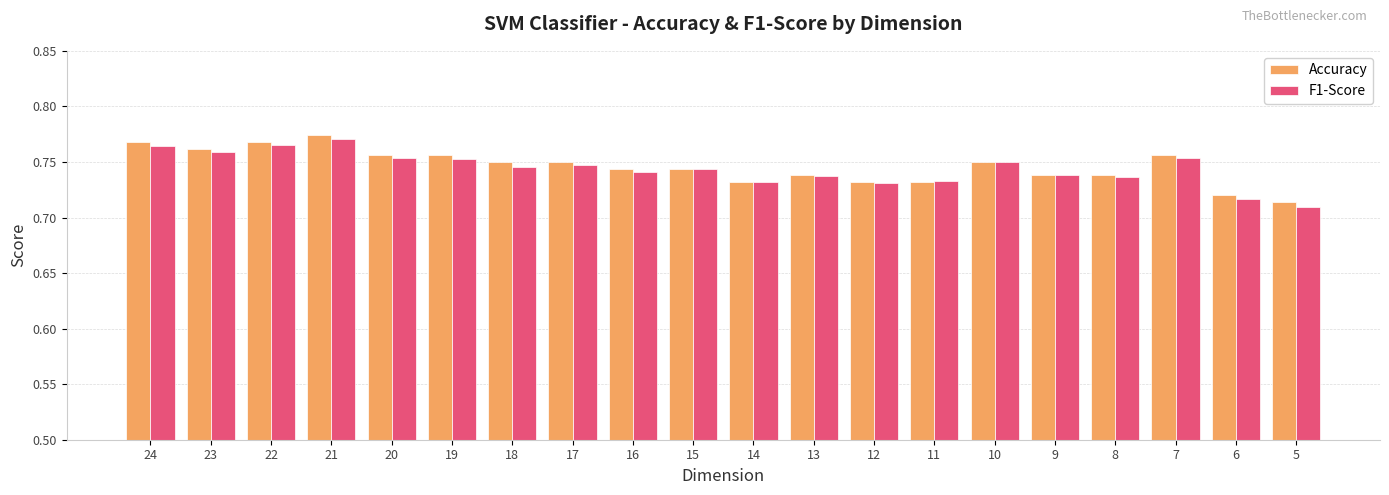

True or false: F1-Score has a value of 0.3 at 21.

False